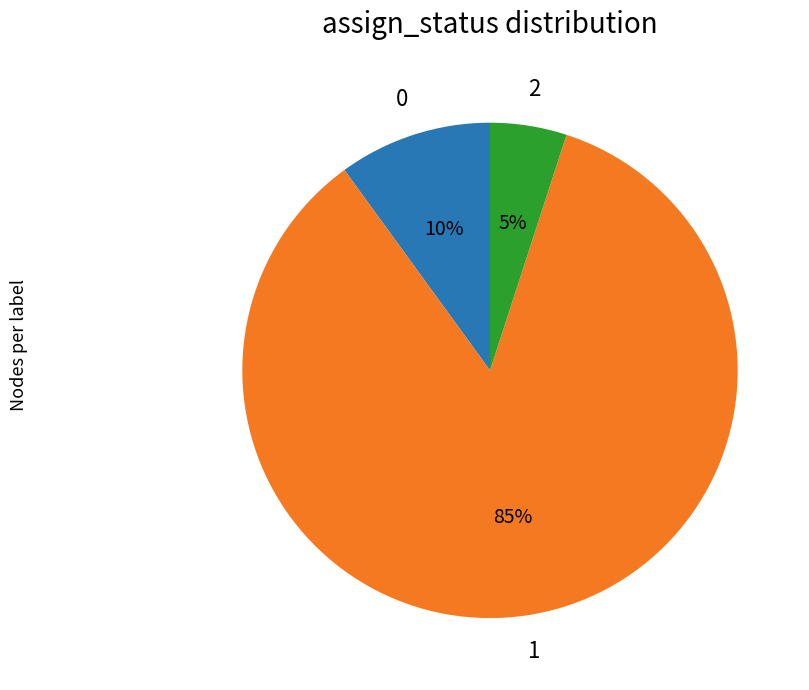

Does any single category account for the majority?

Yes